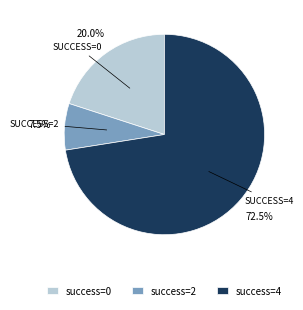

How many slices are in this pie chart?

3